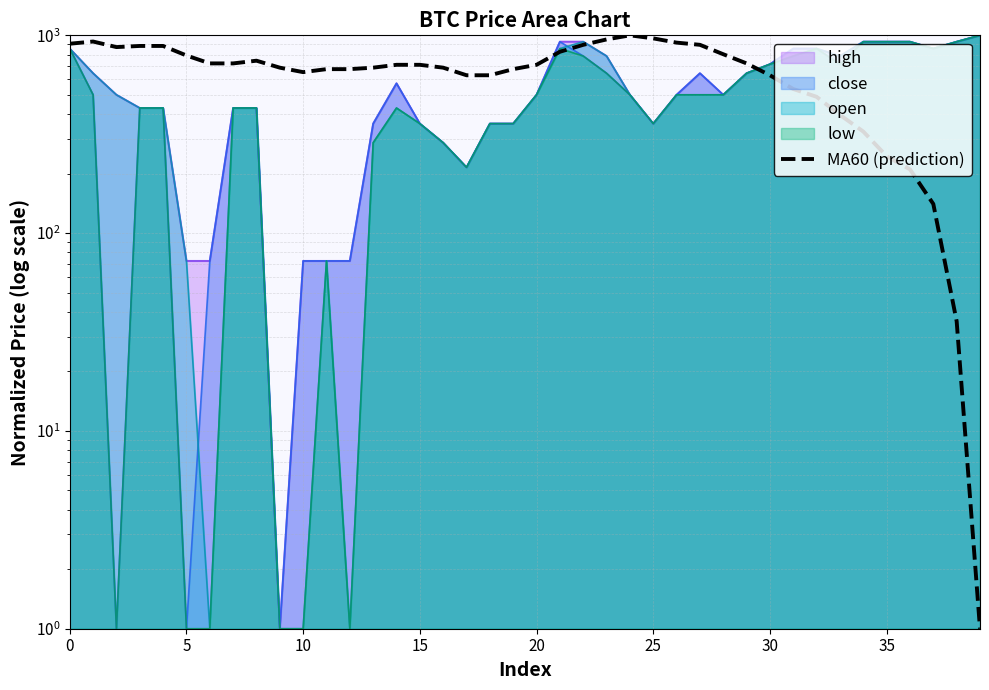

Is it true that the value at 13 is 1051.8?

False